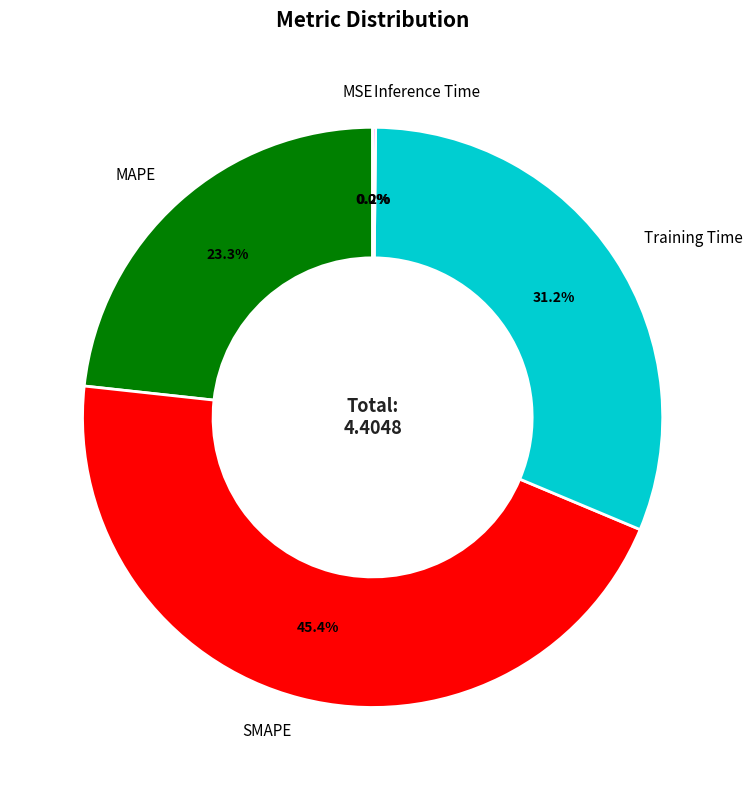

What percentage is the SMAPE slice, to the nearest percent?

45%